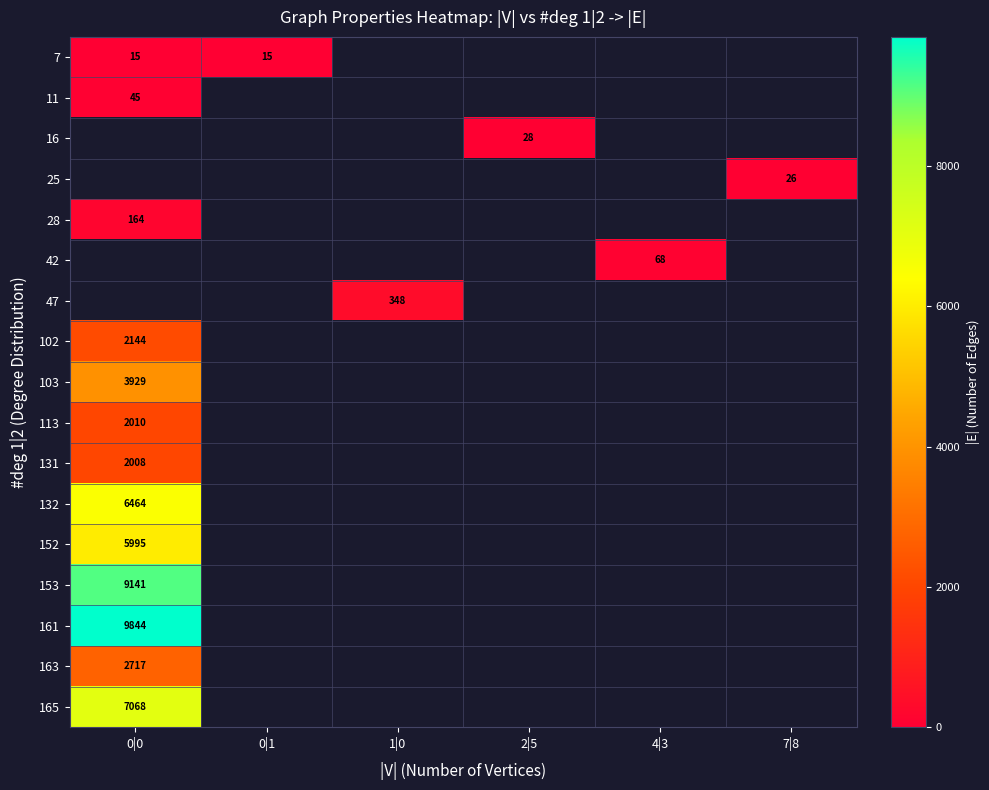

The 11 series shows 45 at 0|0. True or false?

True